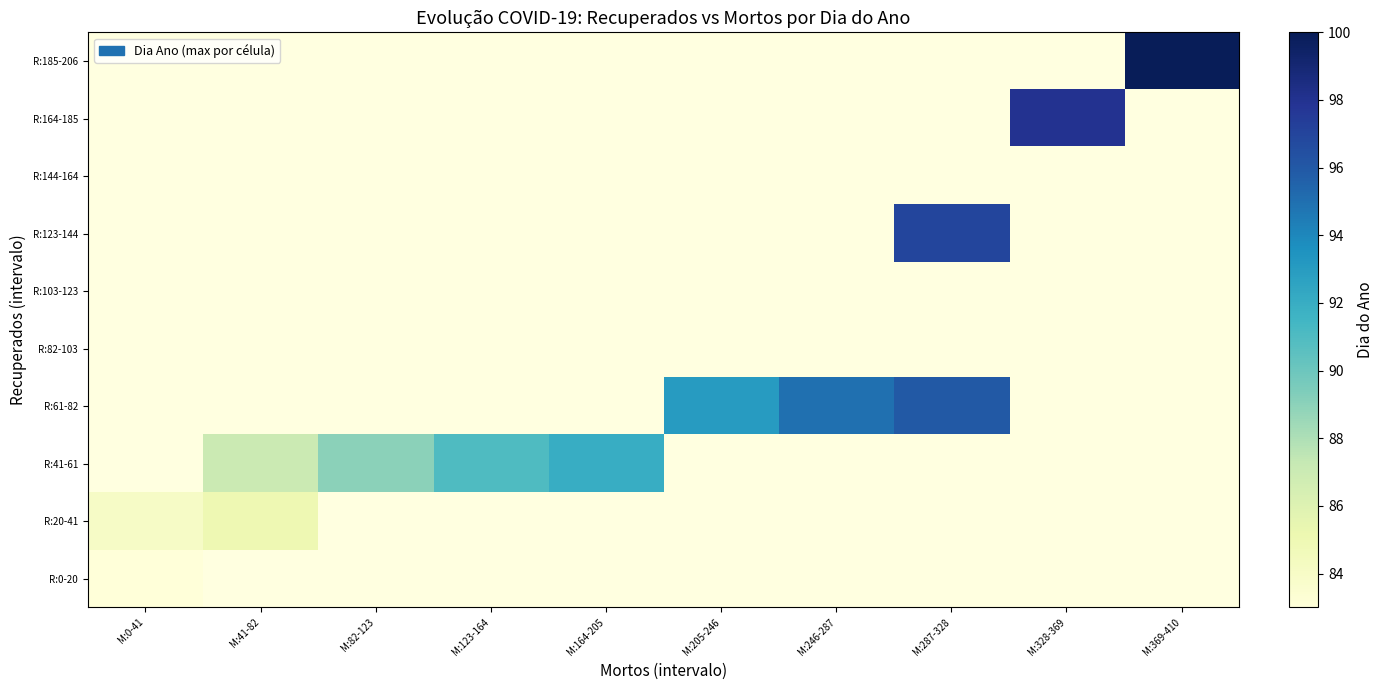

What is the smallest value displayed?

83.0